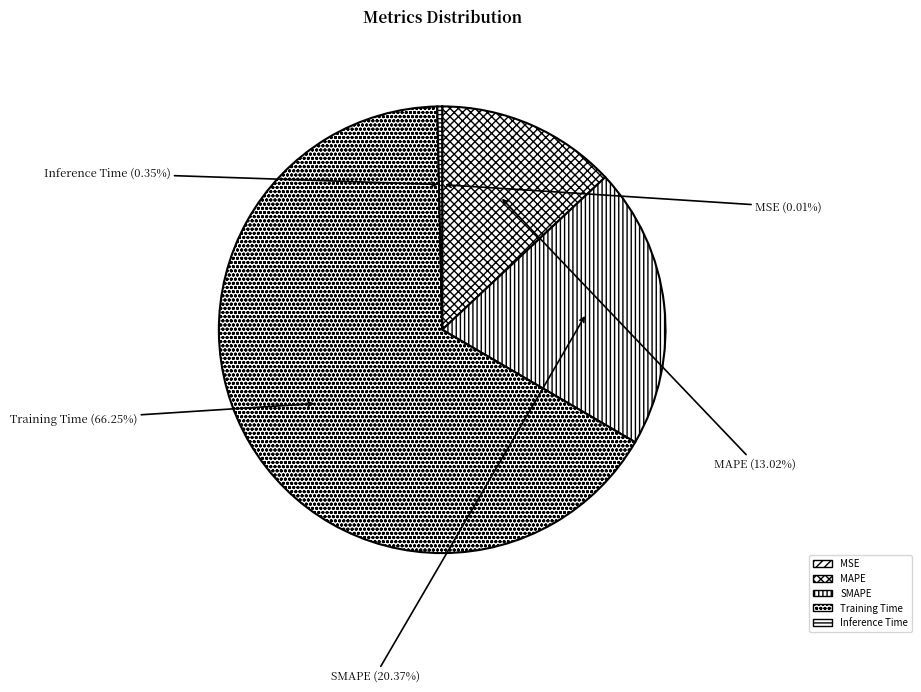

Do SMAPE and Inference Time together represent more than half of the pie?

No